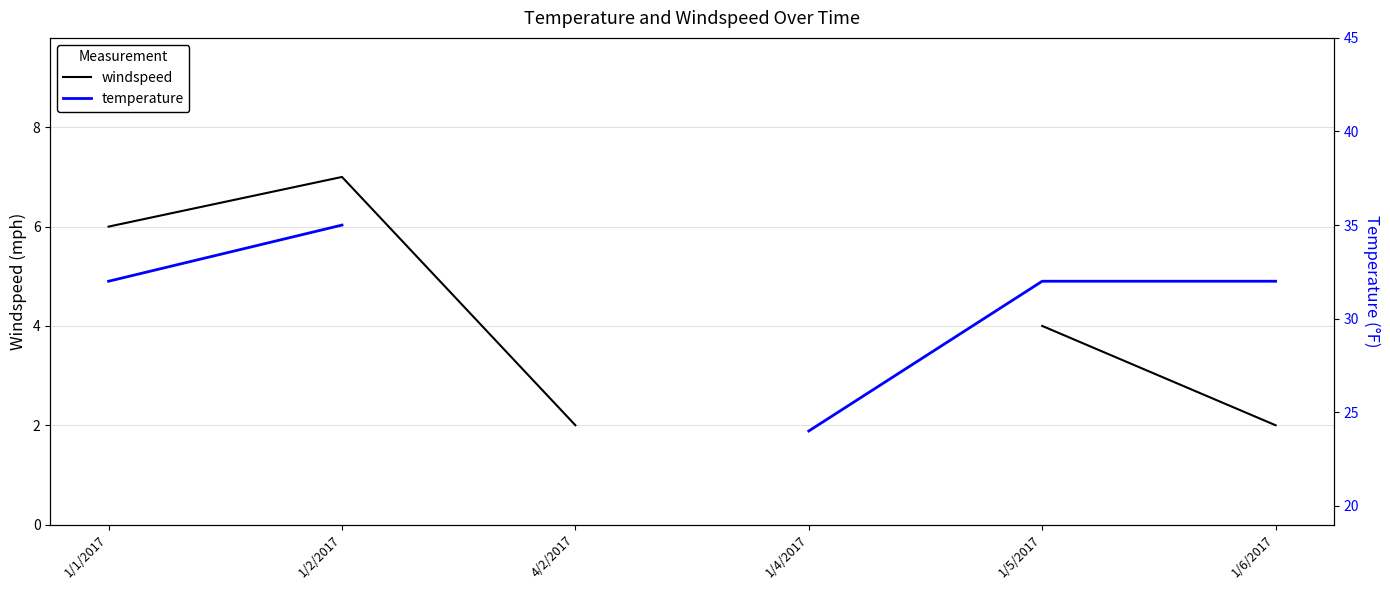

True or false: windspeed and temperature cross at least once.

False